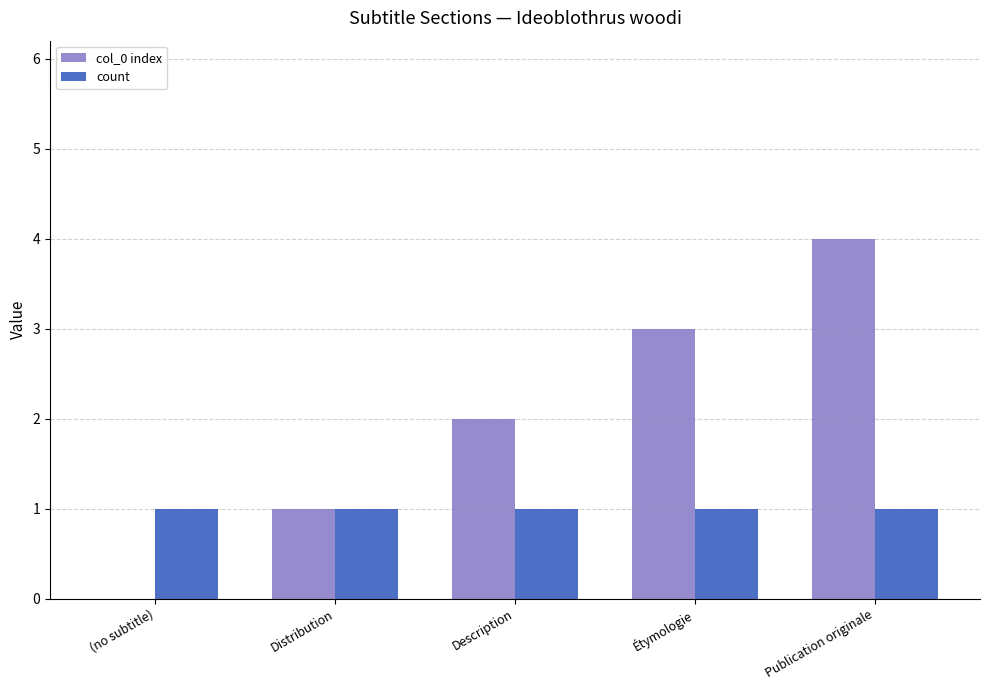

Which series changed the most between (no subtitle) and Distribution?

col_0 index